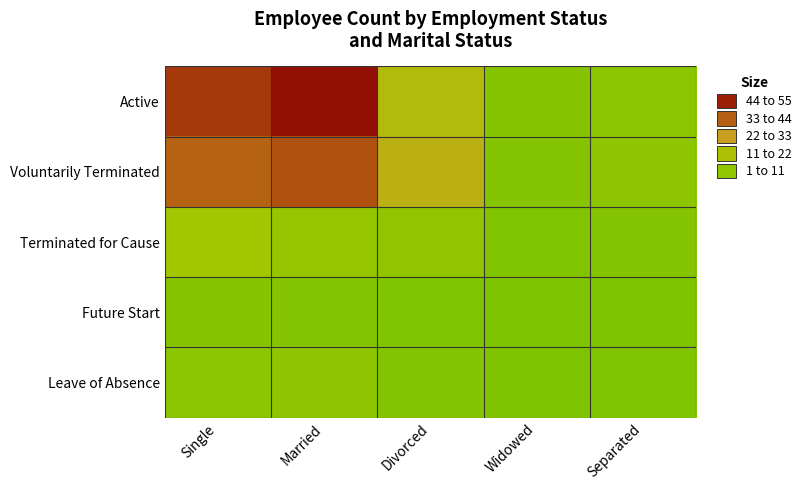

How many data points does each series have?

5